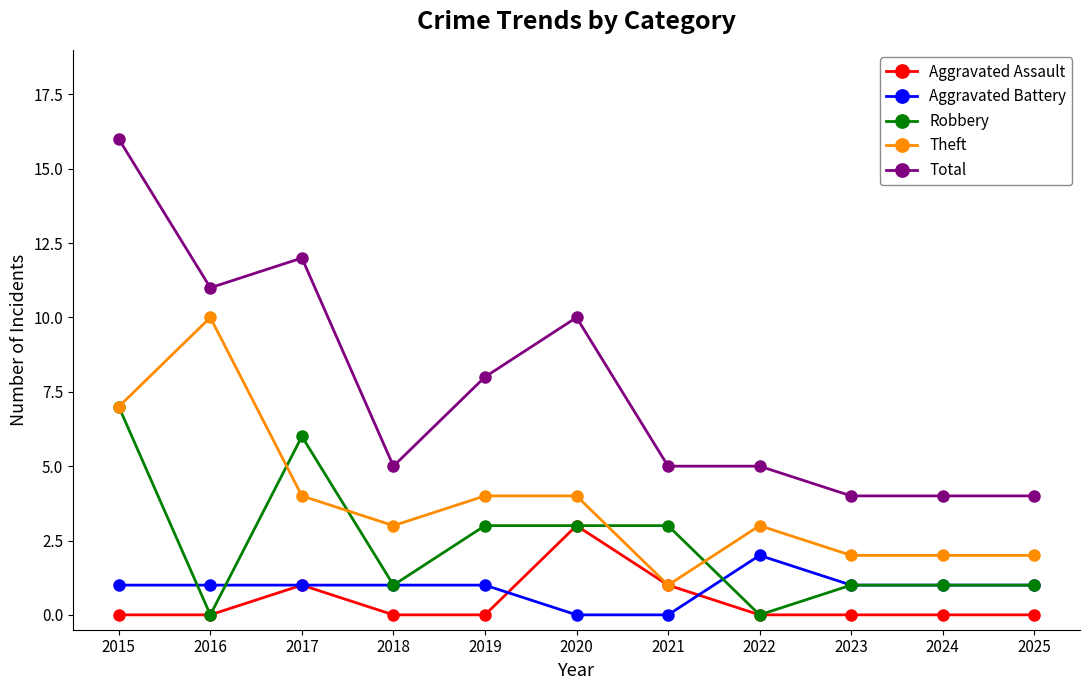

Is it true that Theft equals 2 at 2020?

False